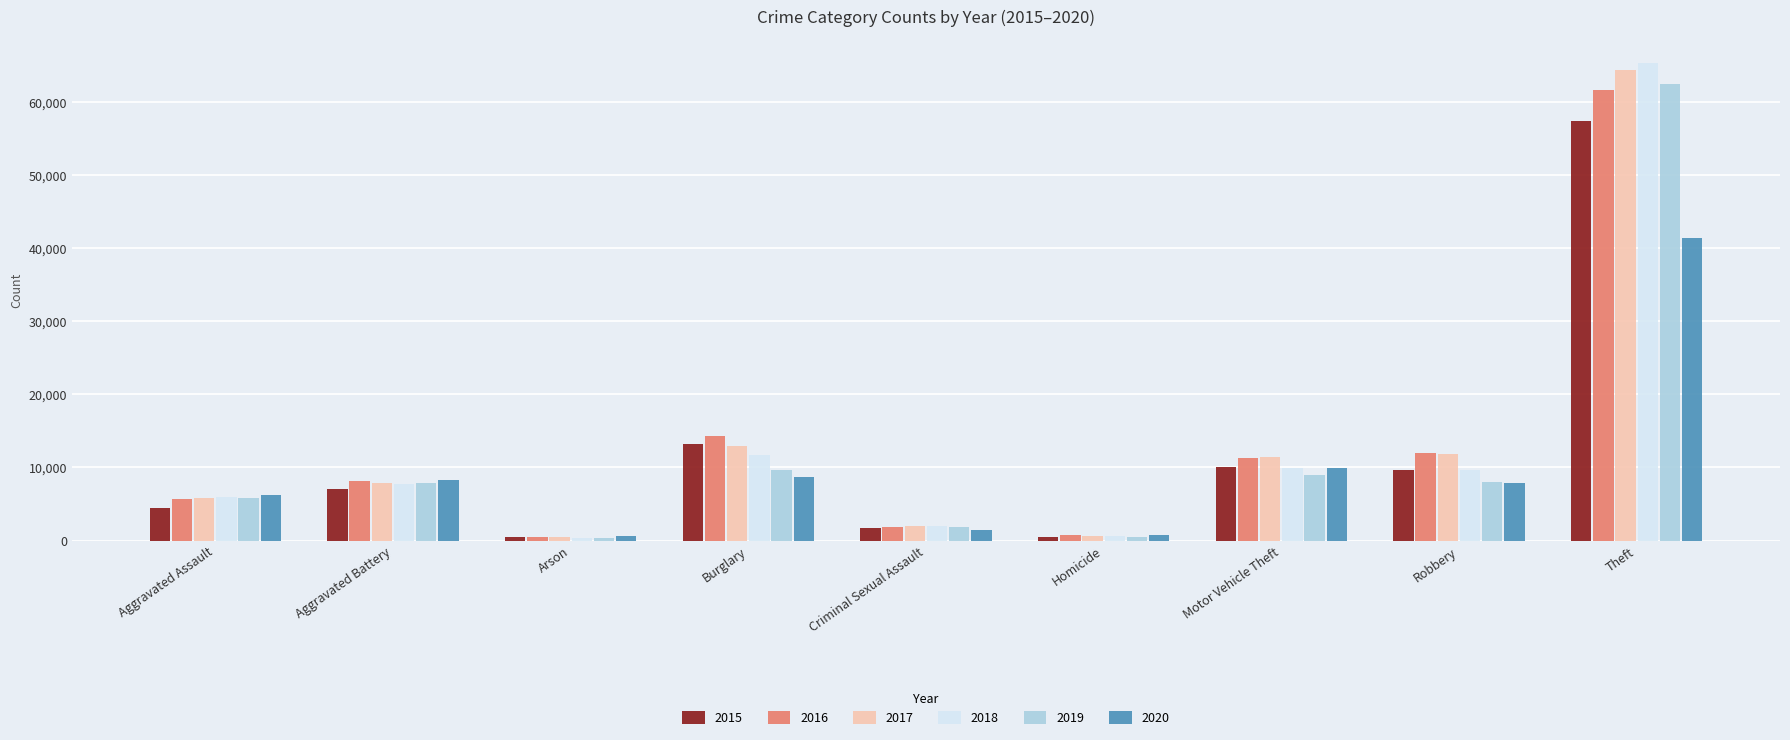

What is the lowest value of the 2018 series?

373